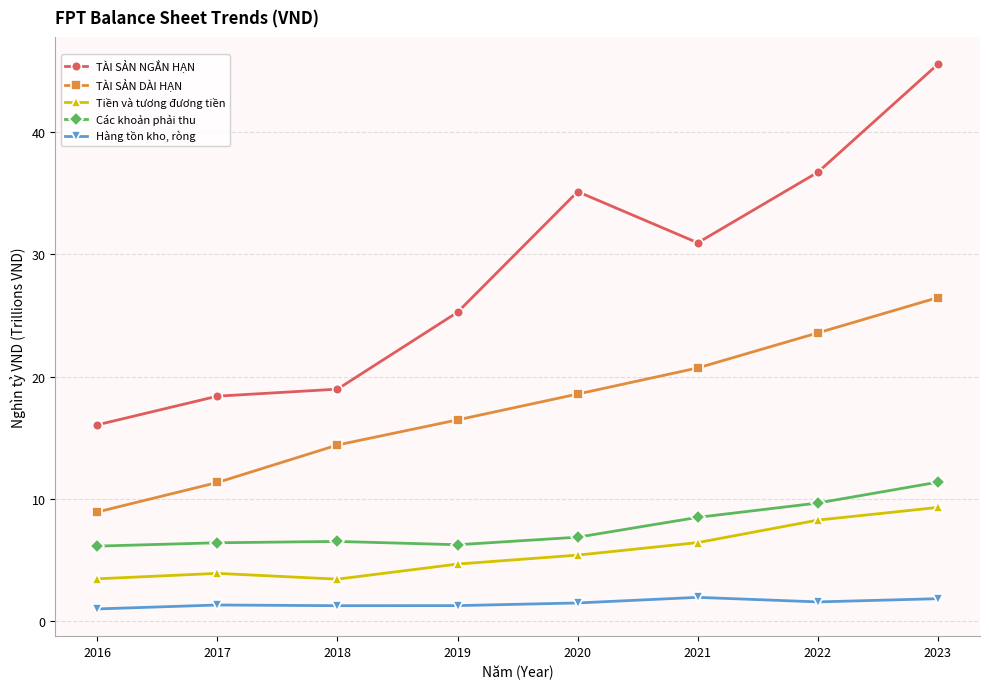

True or false: Hàng tồn kho, ròng and Tiền và tương đương tiền cross at least once.

False